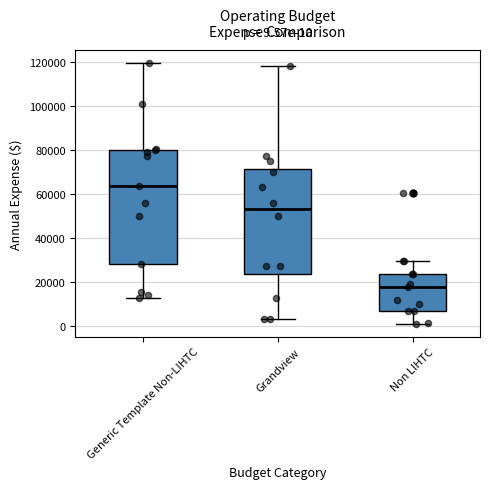

Which box is the tallest, from its lower edge to its upper edge?

Generic Template Non-LIHTC